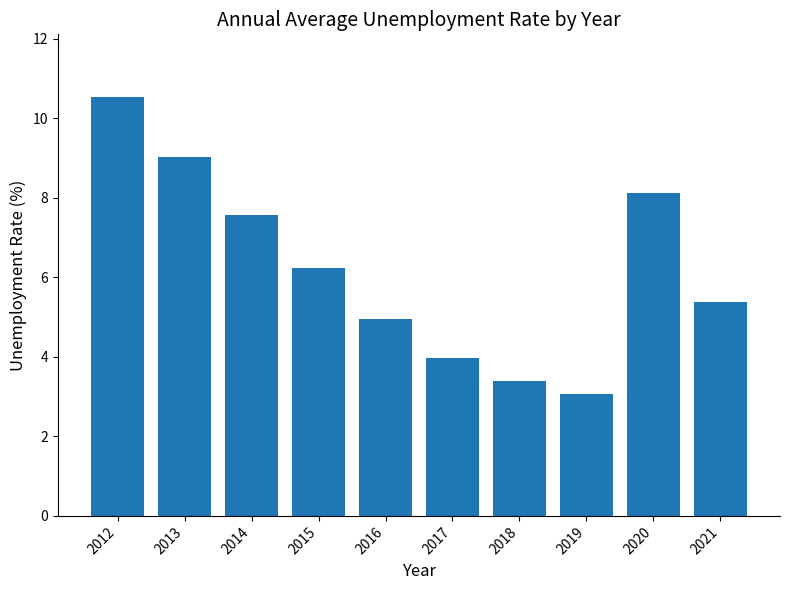

Is it true that the value at 2016 is 5.0?

True